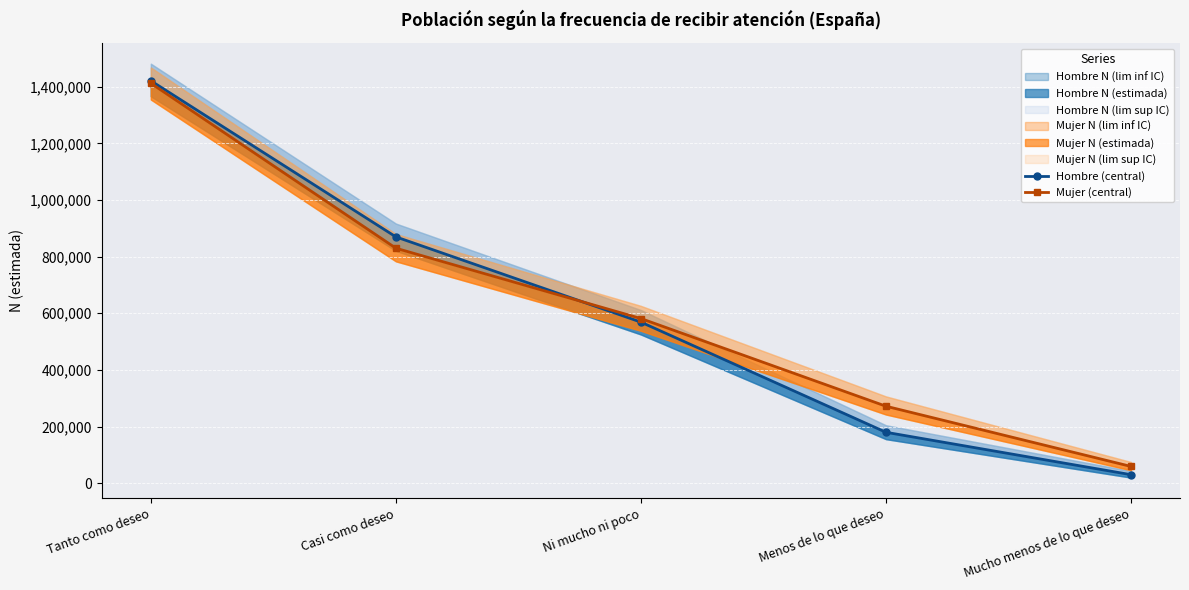

Which has a higher value, Menos de lo que deseo or Ni mucho ni poco?

Ni mucho ni poco